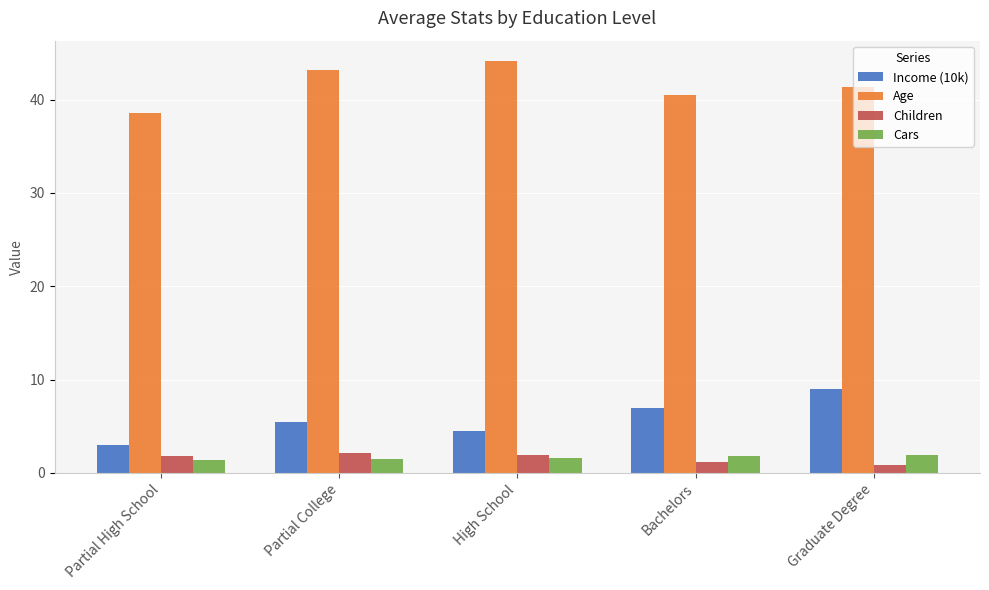

What is the difference between the second highest and second lowest values in the Cars series?

0.3